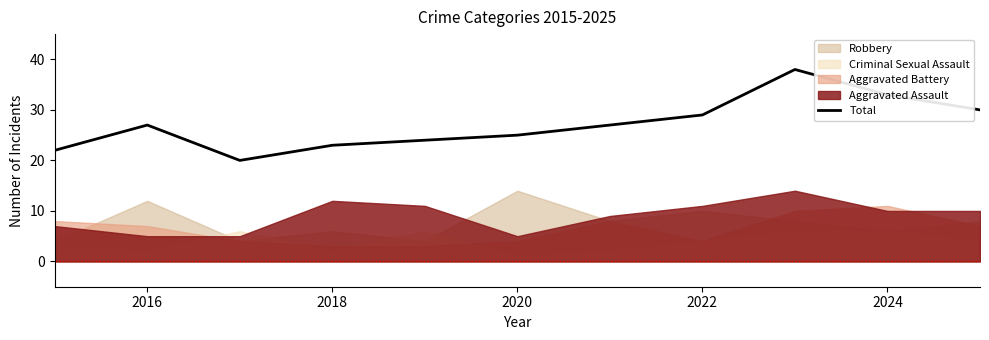

What is the sum of all values?

298